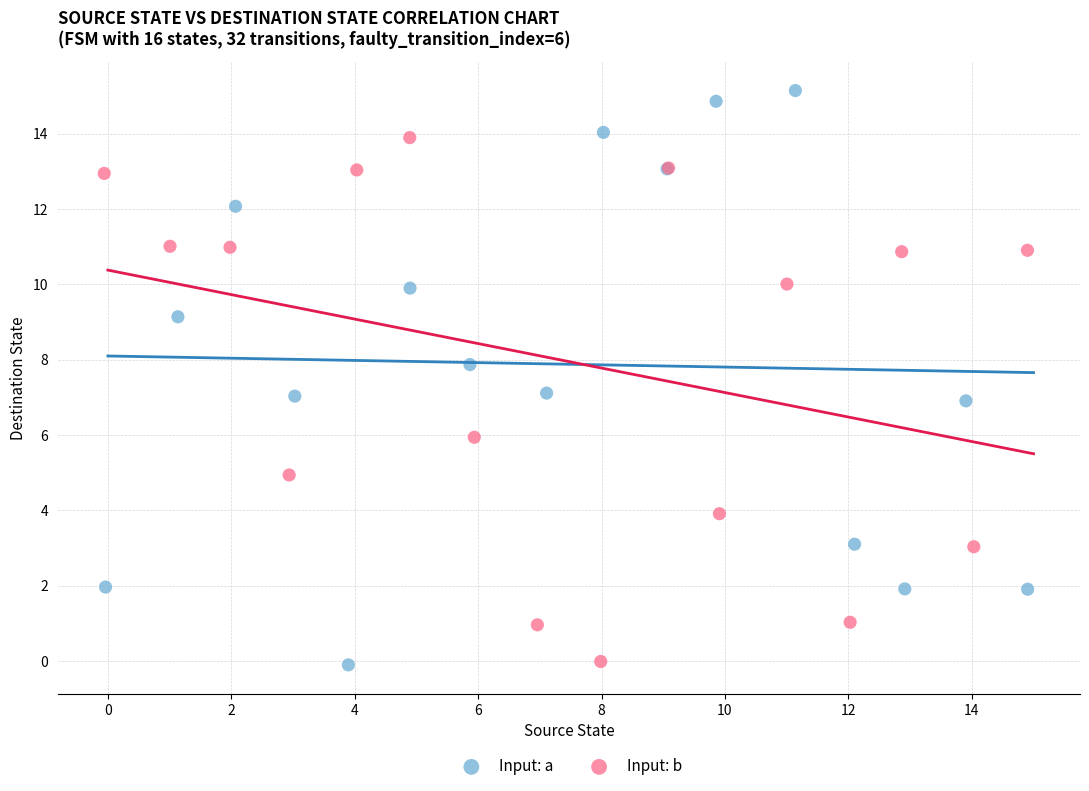

Which series has the largest Y range (max minus min)?

Input: a